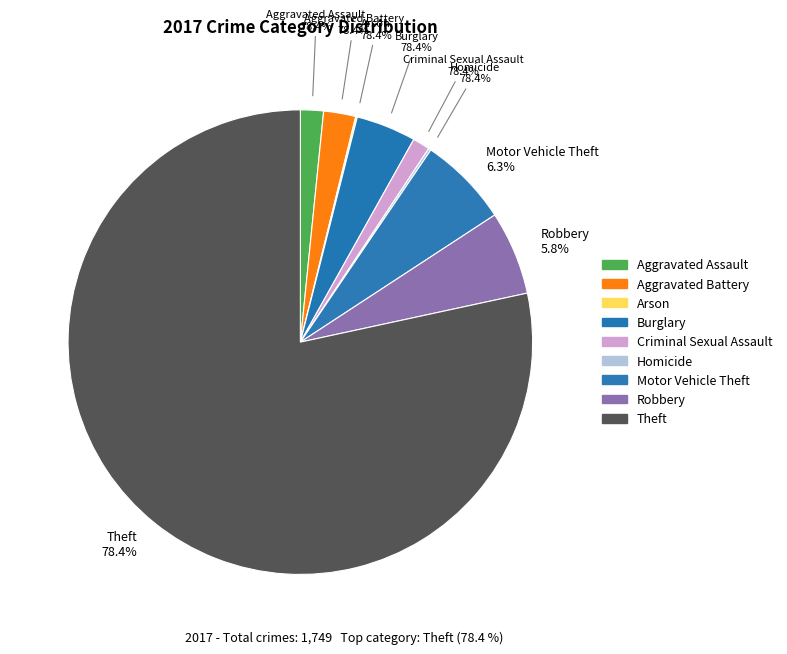

What is the change in value from Burglary to Robbery?

+29